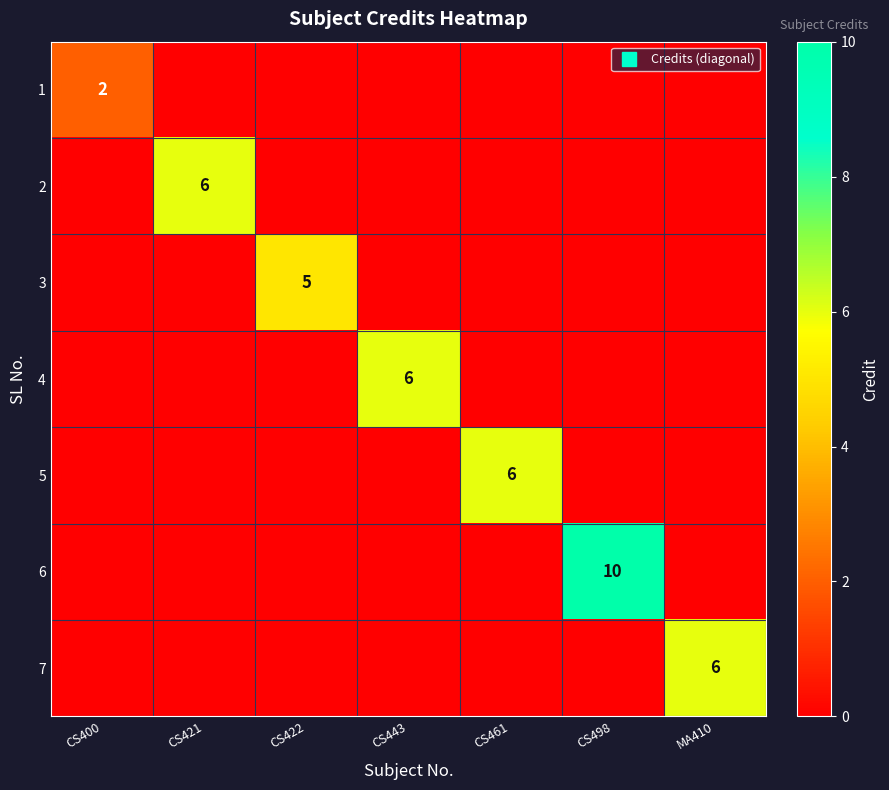

Which series changed the most between CS422 and CS498?

6